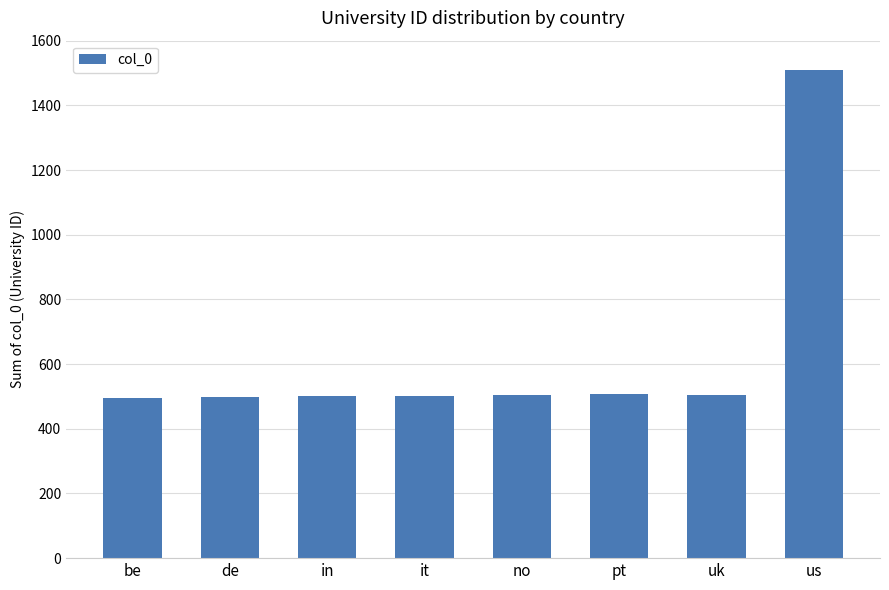

What is the sum of all values?

5018